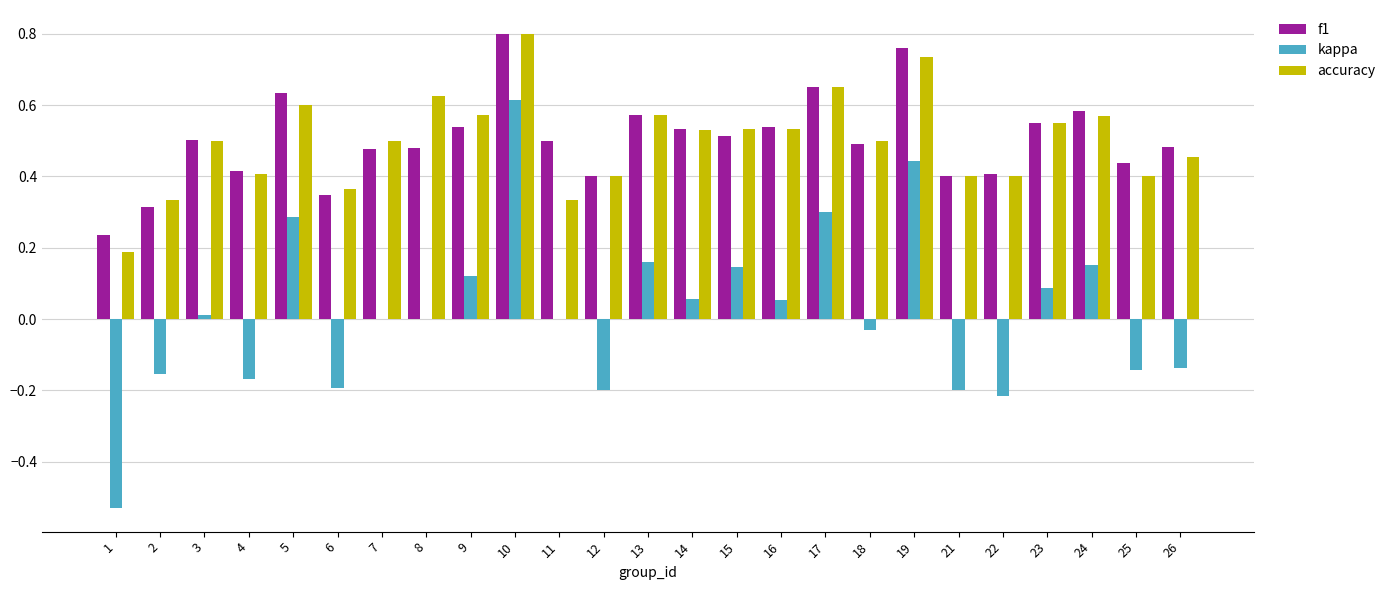

Which category has the highest value in the kappa series?

10